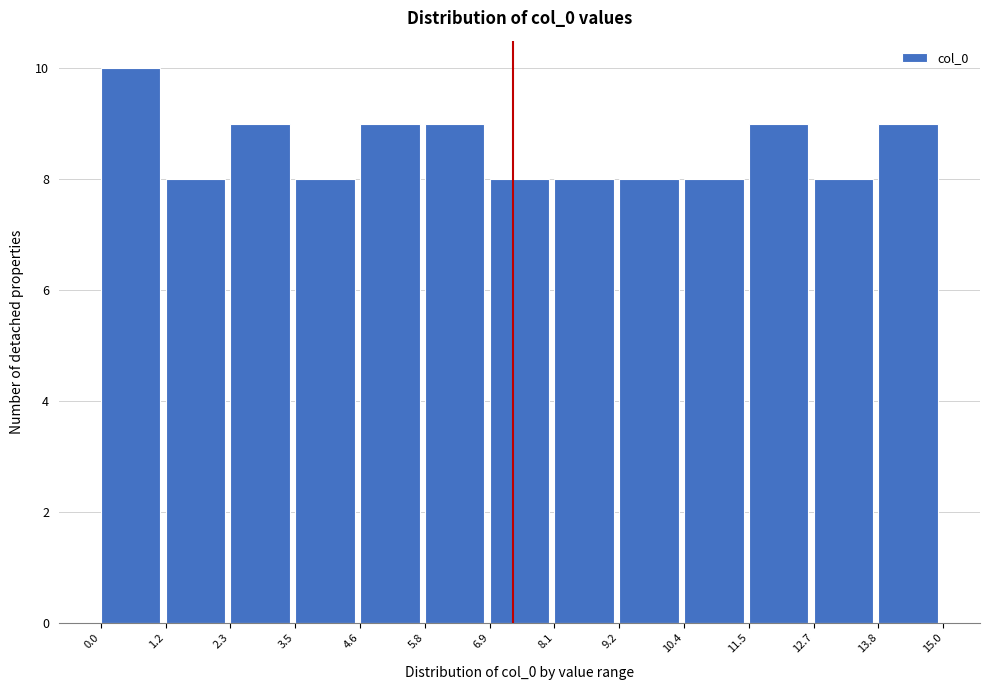

What is the height of the bar covering 8.1 to 9.2 on the x-axis? The values are not printed on the chart, so give them approximately, as read against the axis.

8